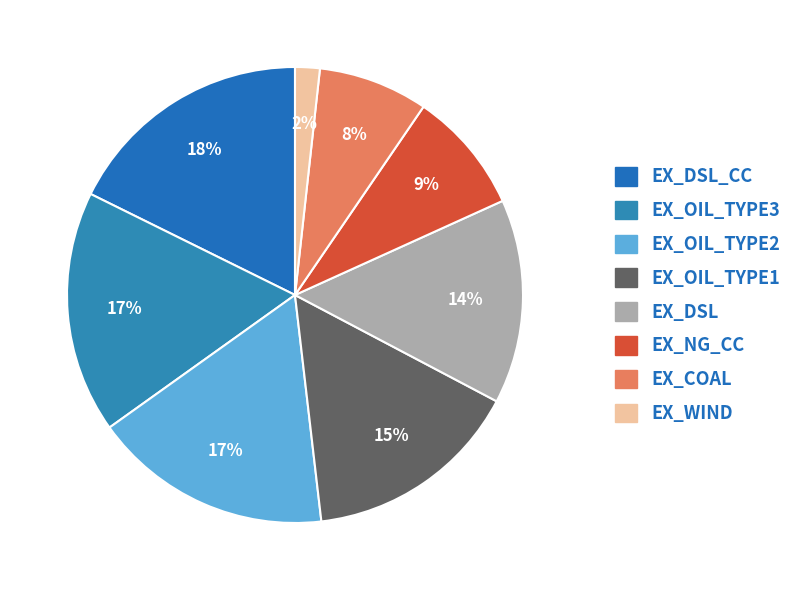

What is the largest slice in the pie chart?

EX_DSL_CC